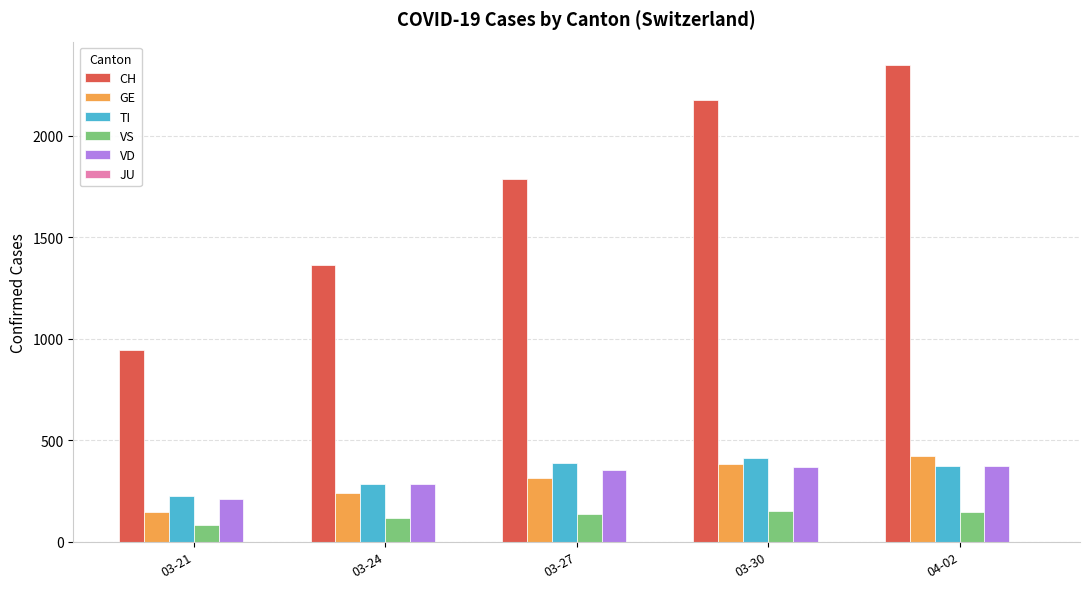

What is the value of the GE bar at the 2nd from the left?

238